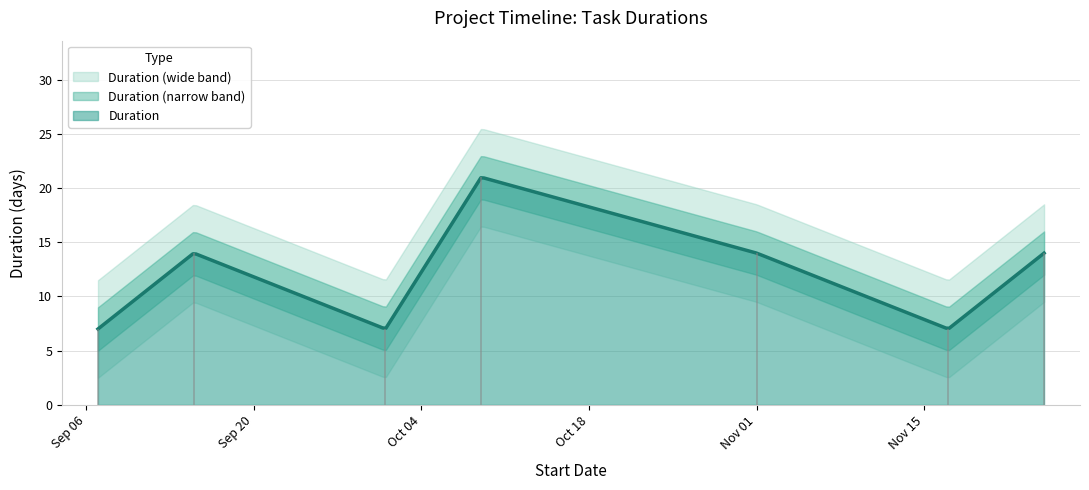

What is the ratio of the value at 2016-10-09 to the value at 2016-11-01?

1.5